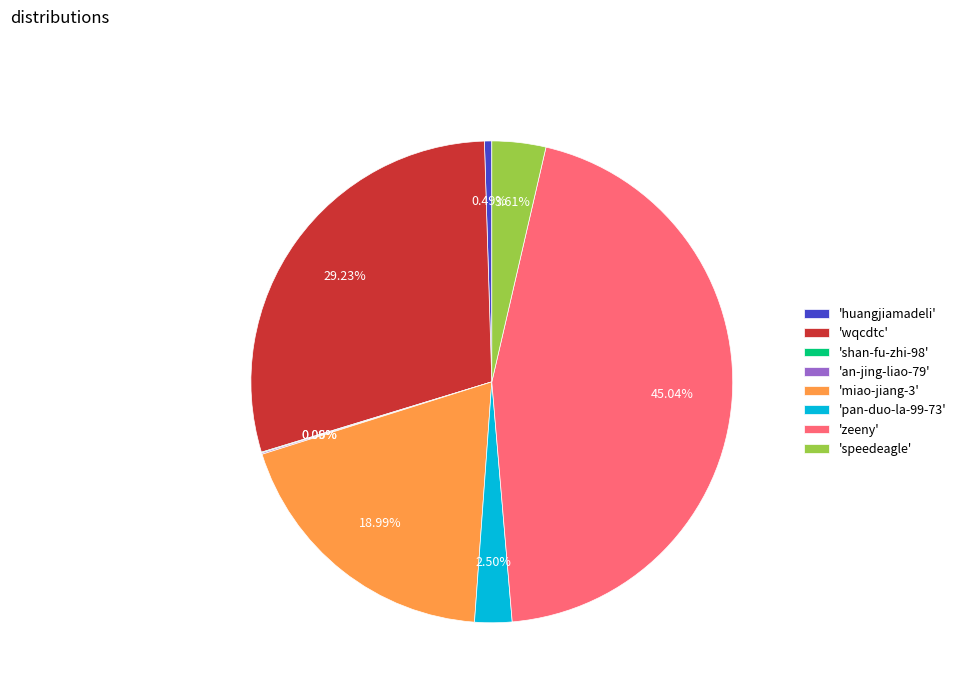

Is the sum of 'speedeagle' and 'pan-duo-la-99-73' greater than half?

No